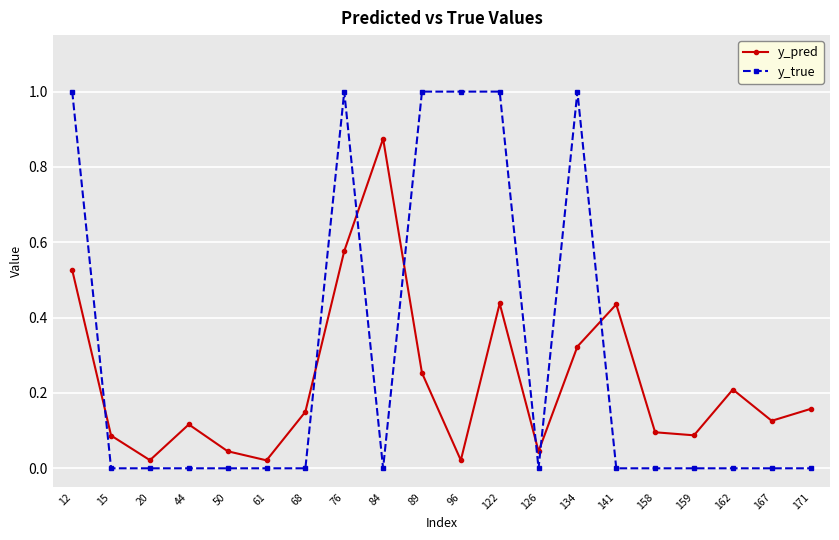

What is the sum of the y_pred values at 84 and 68?

1.0